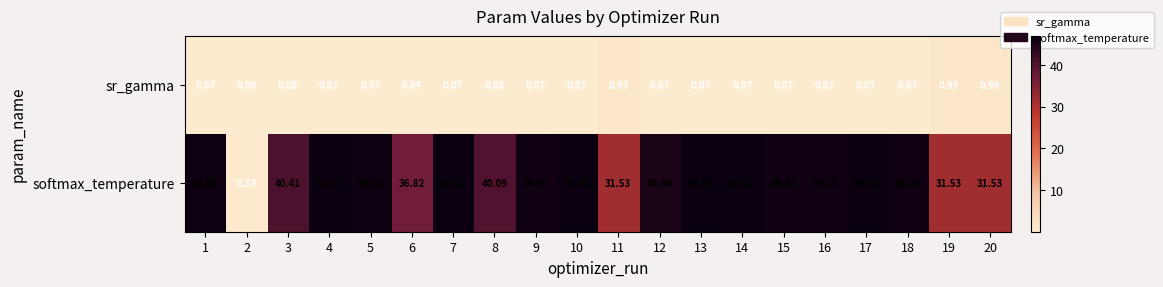

Is the value of sr_gamma at 10 greater than the value of softmax_temperature at 1?

No